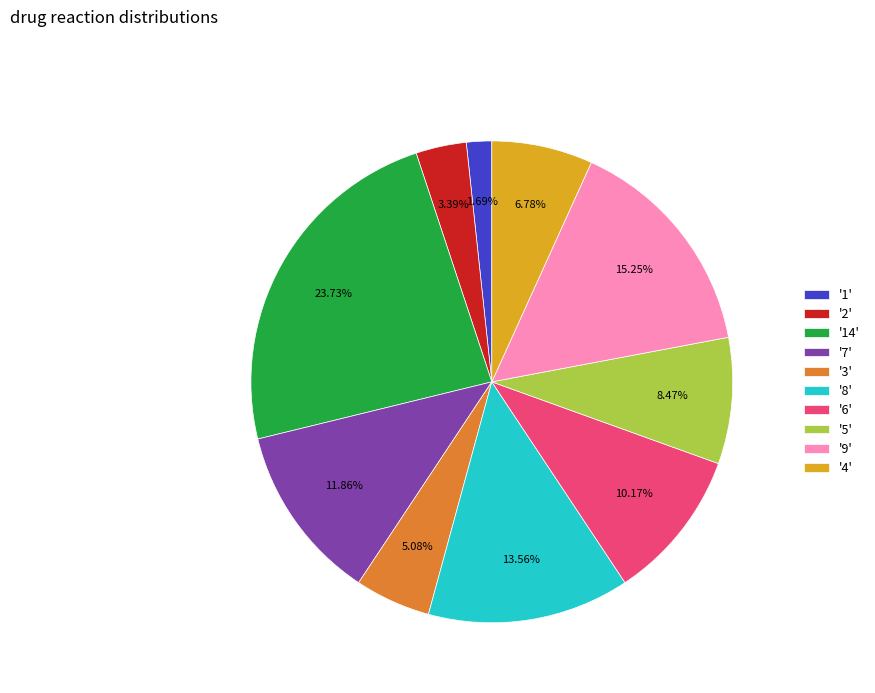

Does any single category account for the majority?

No